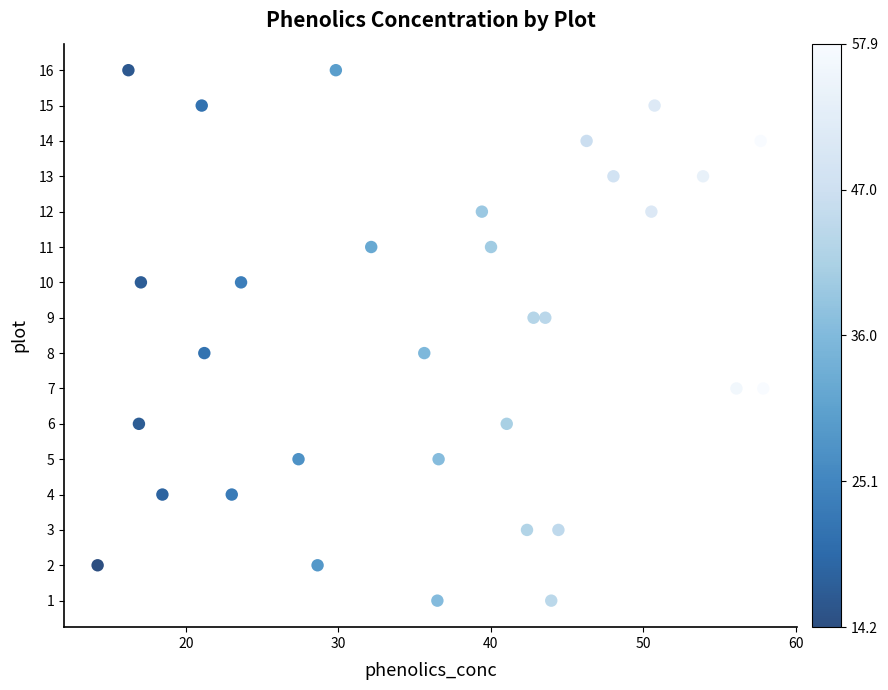

What is the range of Y values (max minus min)?

15